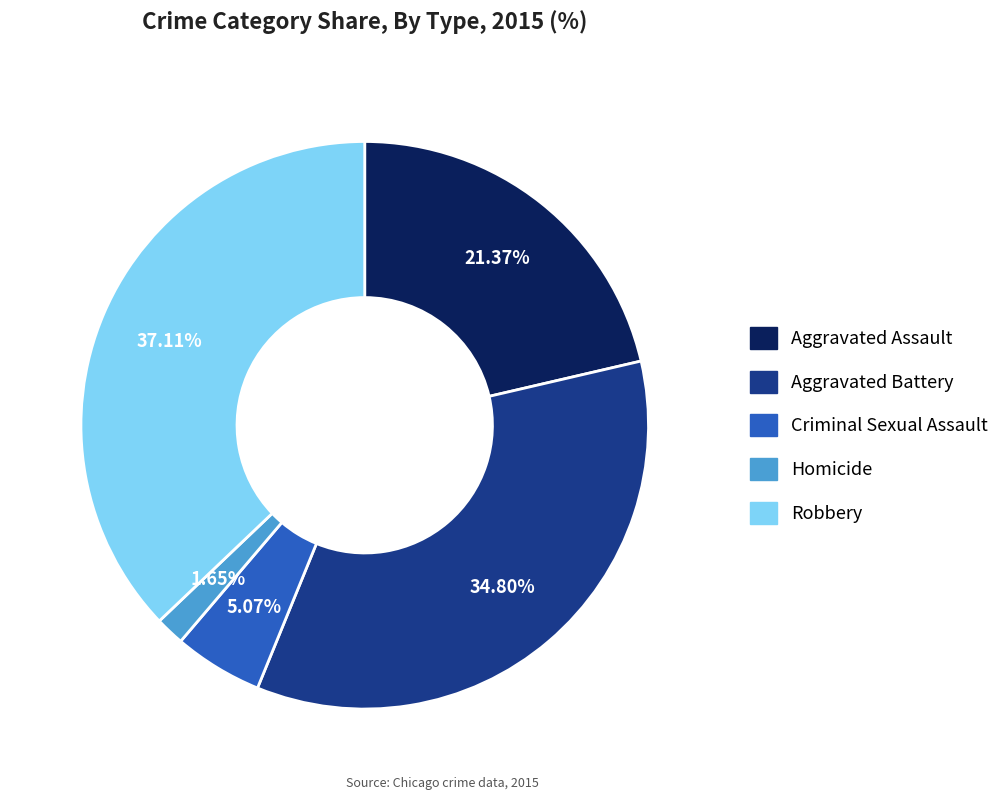

Which has a higher value, Robbery or Aggravated Battery?

Robbery